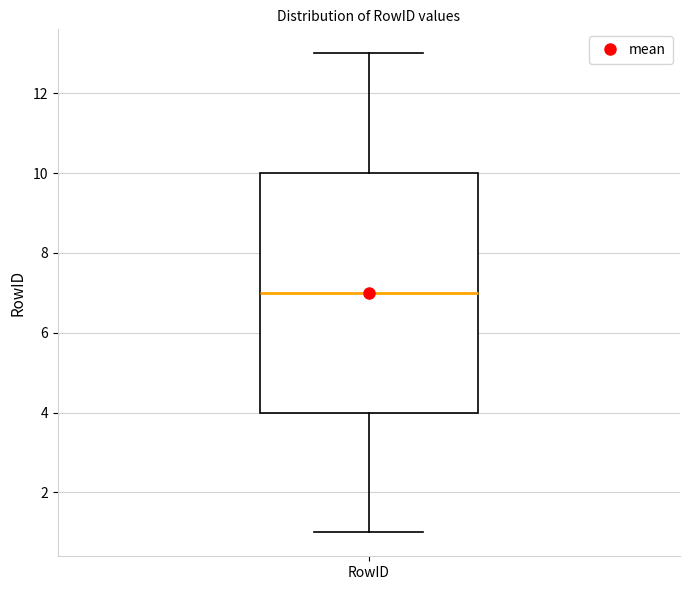

Where is the lower edge of the box for RowID on the y-axis? The values are not printed on the chart, so give them approximately, as read against the axis.

4